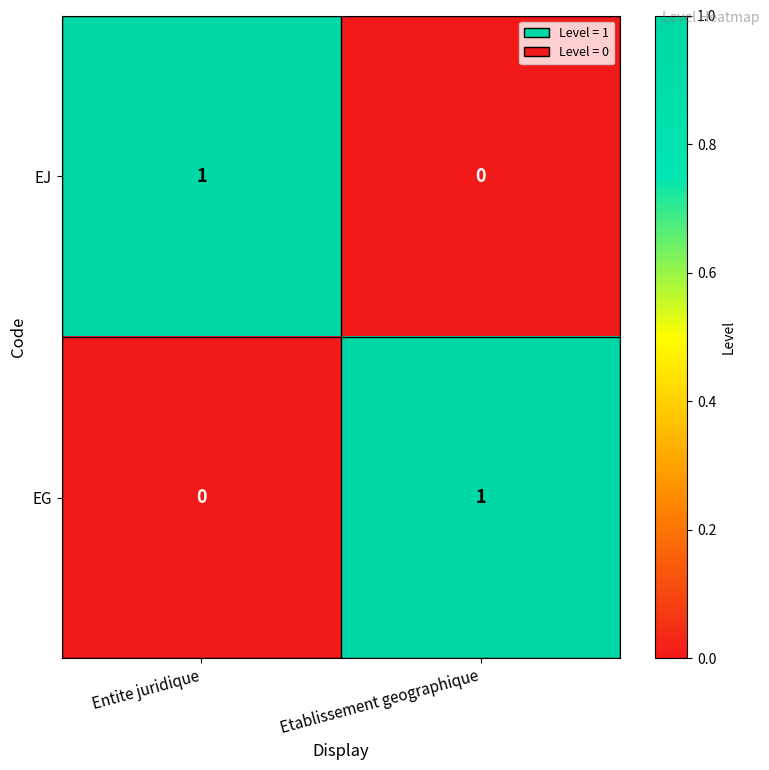

The EG series shows 2 at Etablissement geographique. True or false?

False